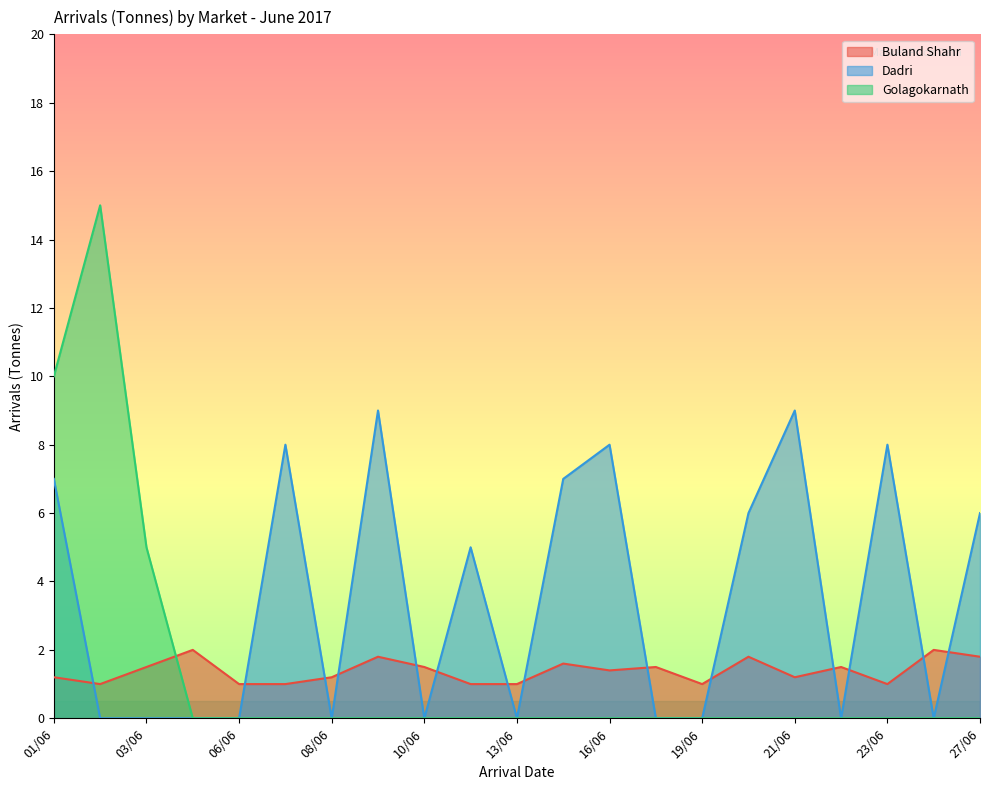

What is the label of the 18th point from the right?

05/06